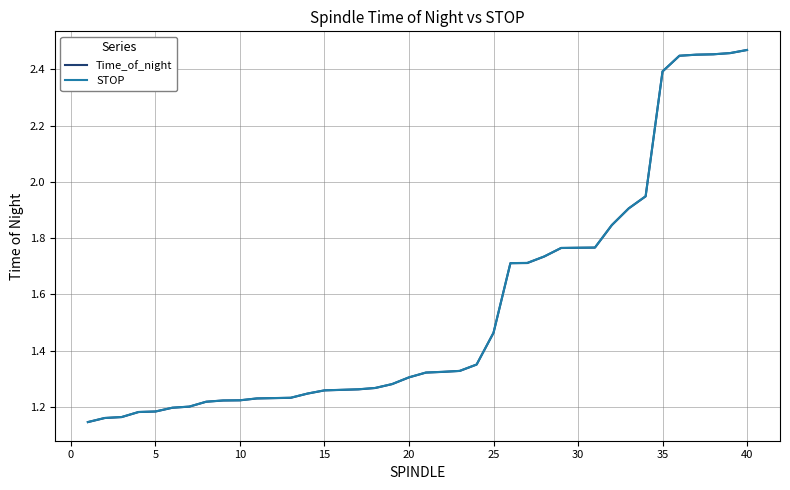

What are all the series names shown in the legend?

Time_of_night, STOP